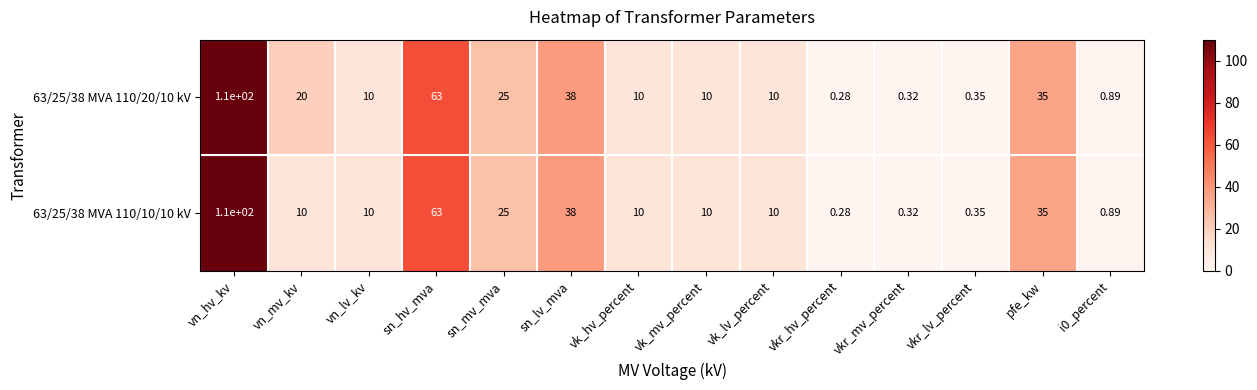

At which category does the chart reach its peak across all series?

vn_hv_kv